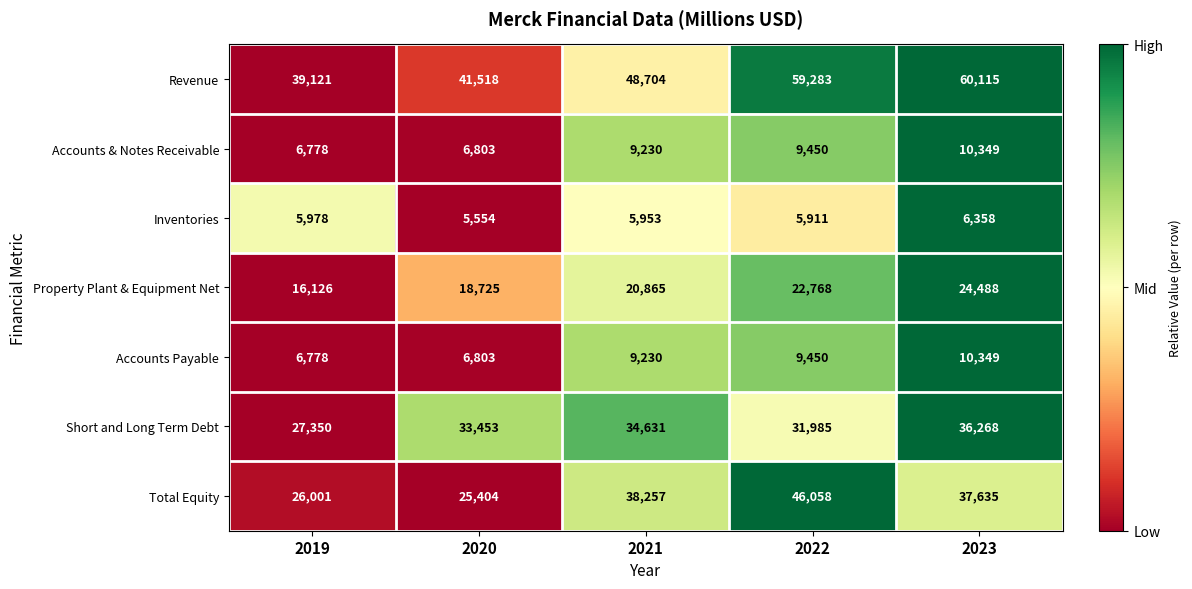

Between 2020 and 2021, which series saw the biggest shift?

Total Equity